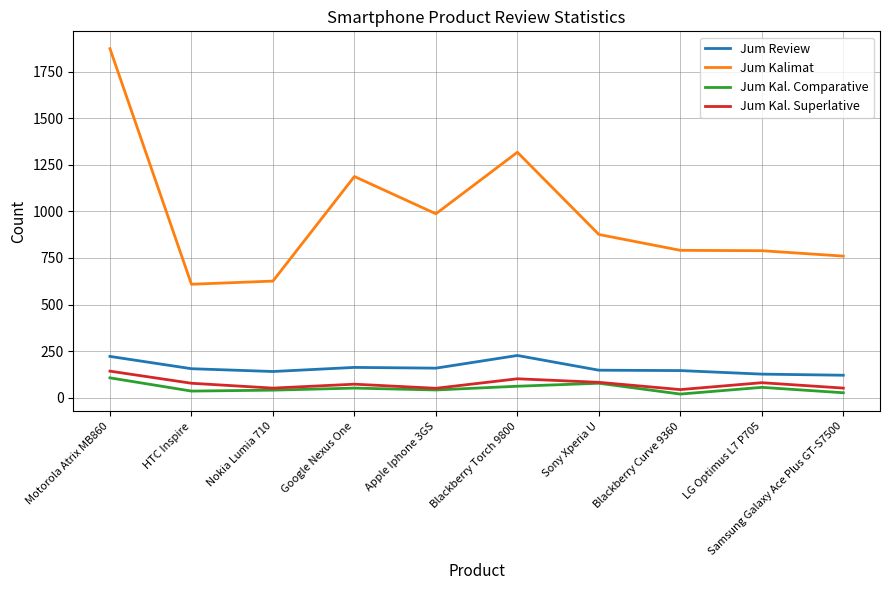

What value does the Jum Kal. Comparative series have at Google Nexus One?

52